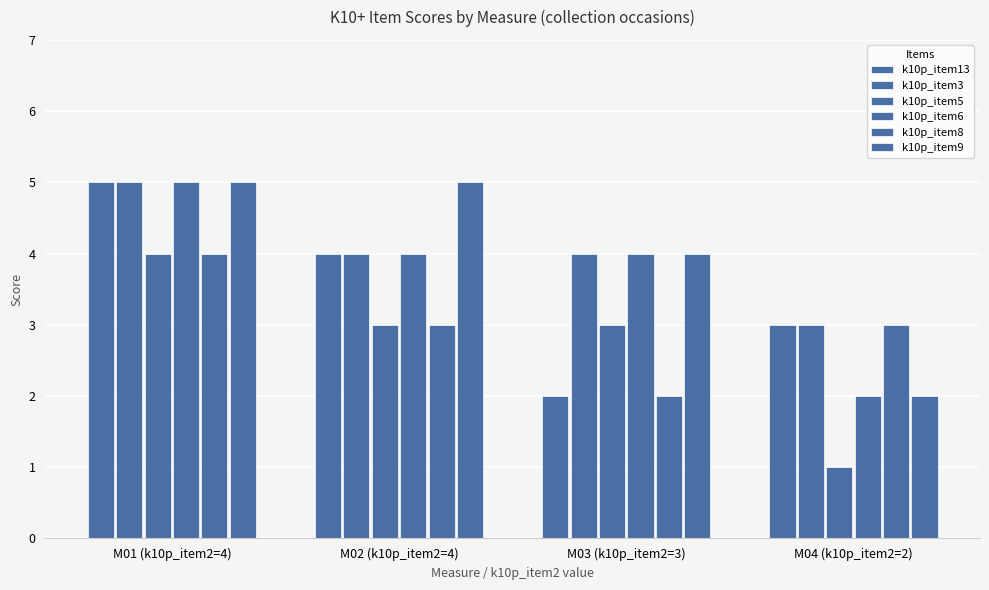

What is the smallest value displayed?

1